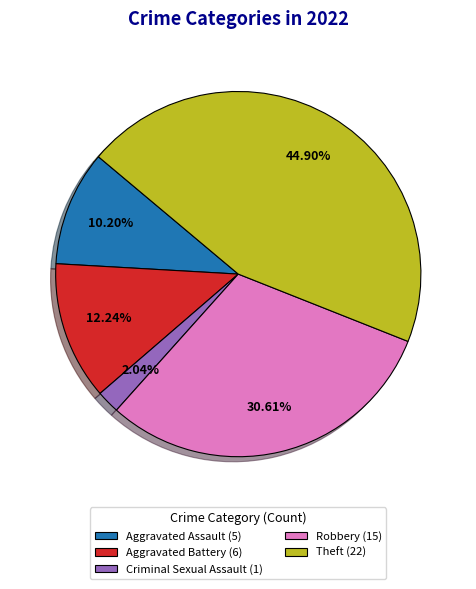

Is there any slice that represents more than half of the pie?

No